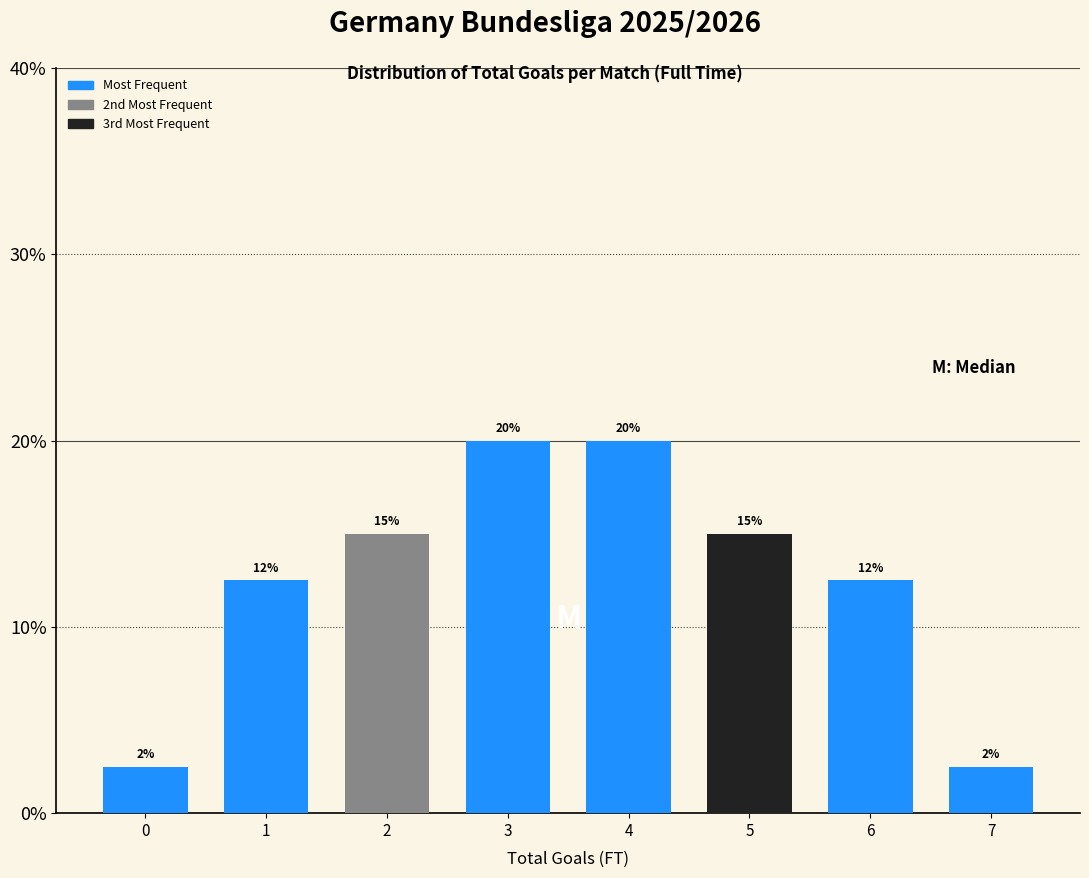

What is the value of the 6th bar from the left?

15.0